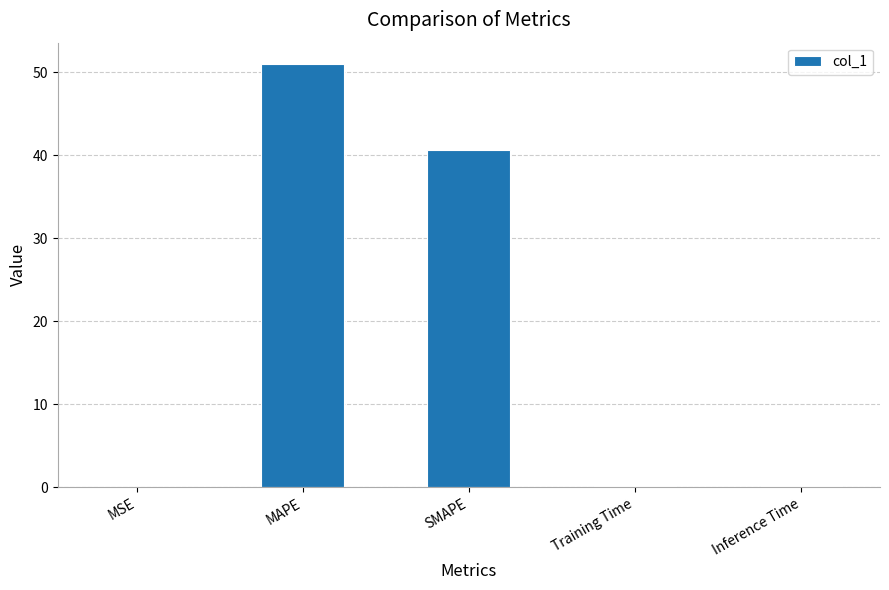

Are the bars horizontal?

No